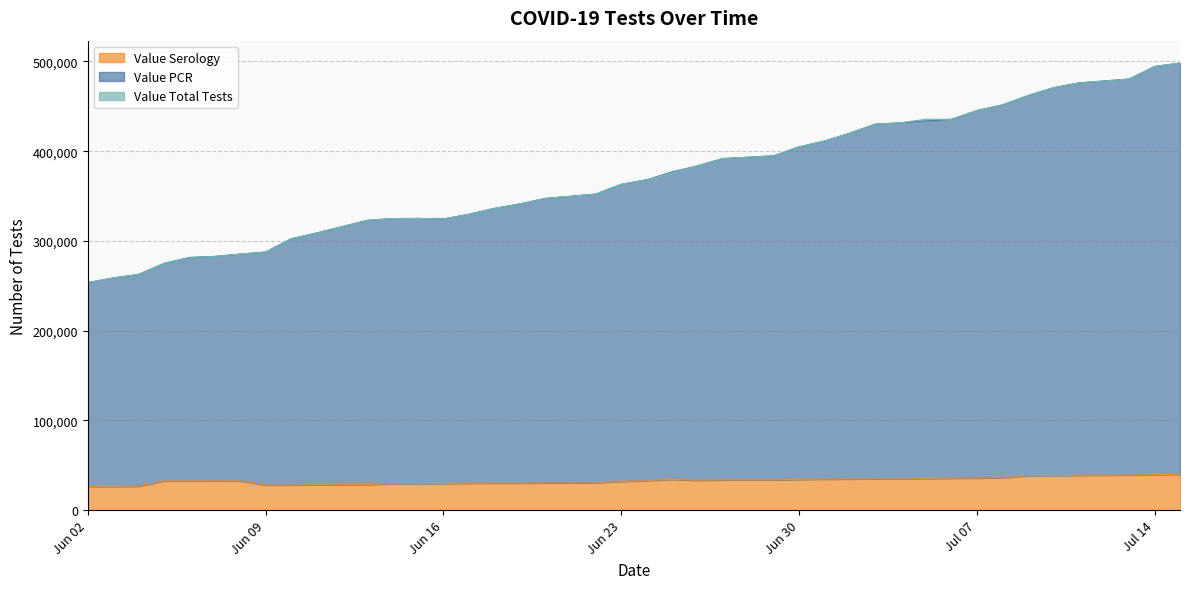

List the labels in order of Value PCR value, largest first.

2020-07-15, 2020-07-14, 2020-07-13, 2020-07-11, 2020-07-10, 2020-07-09, 2020-07-08, 2020-07-07, 2020-07-05, 2020-07-06, 2020-07-04, 2020-07-03, 2020-07-02, 2020-07-01, 2020-06-30, 2020-06-29, 2020-06-27, 2020-06-26, 2020-06-25, 2020-06-24, 2020-06-23, 2020-06-22, 2020-06-20, 2020-06-19, 2020-06-18, 2020-06-17, 2020-06-15, 2020-06-14, 2020-06-16, 2020-06-13, 2020-06-11, 2020-06-10, 2020-06-09, 2020-06-08, 2020-06-07, 2020-06-06, 2020-06-05, 2020-06-04, 2020-06-03, 2020-06-02